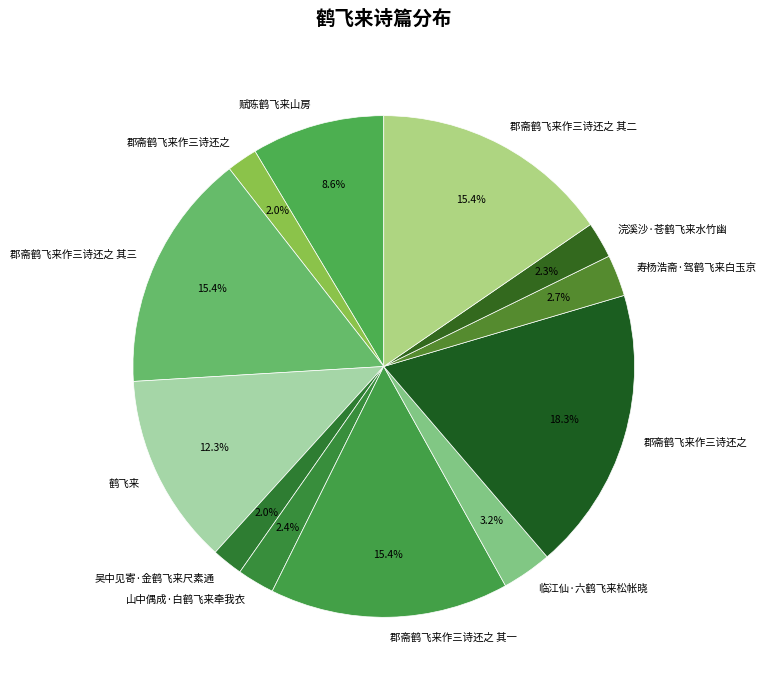

To the nearest percent, what is the average slice percentage?

8%